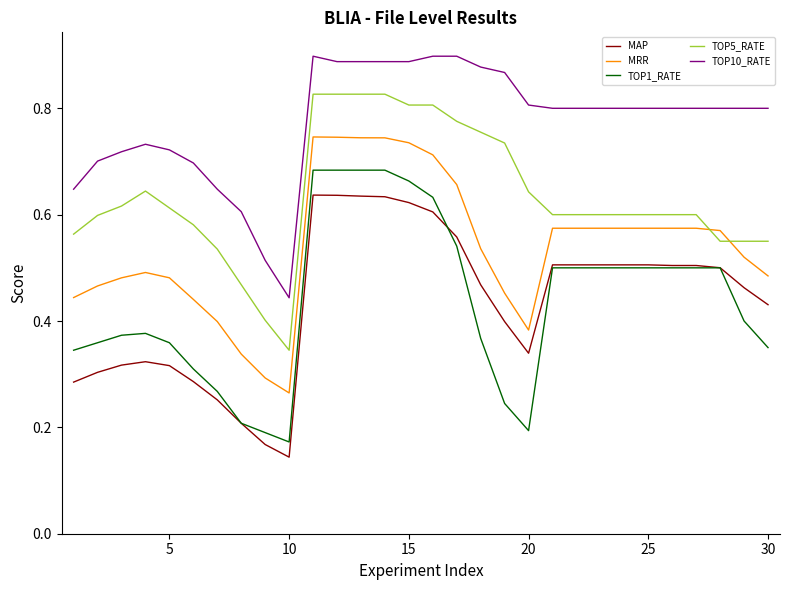

Which series has the largest range (max minus min)?

TOP1_RATE